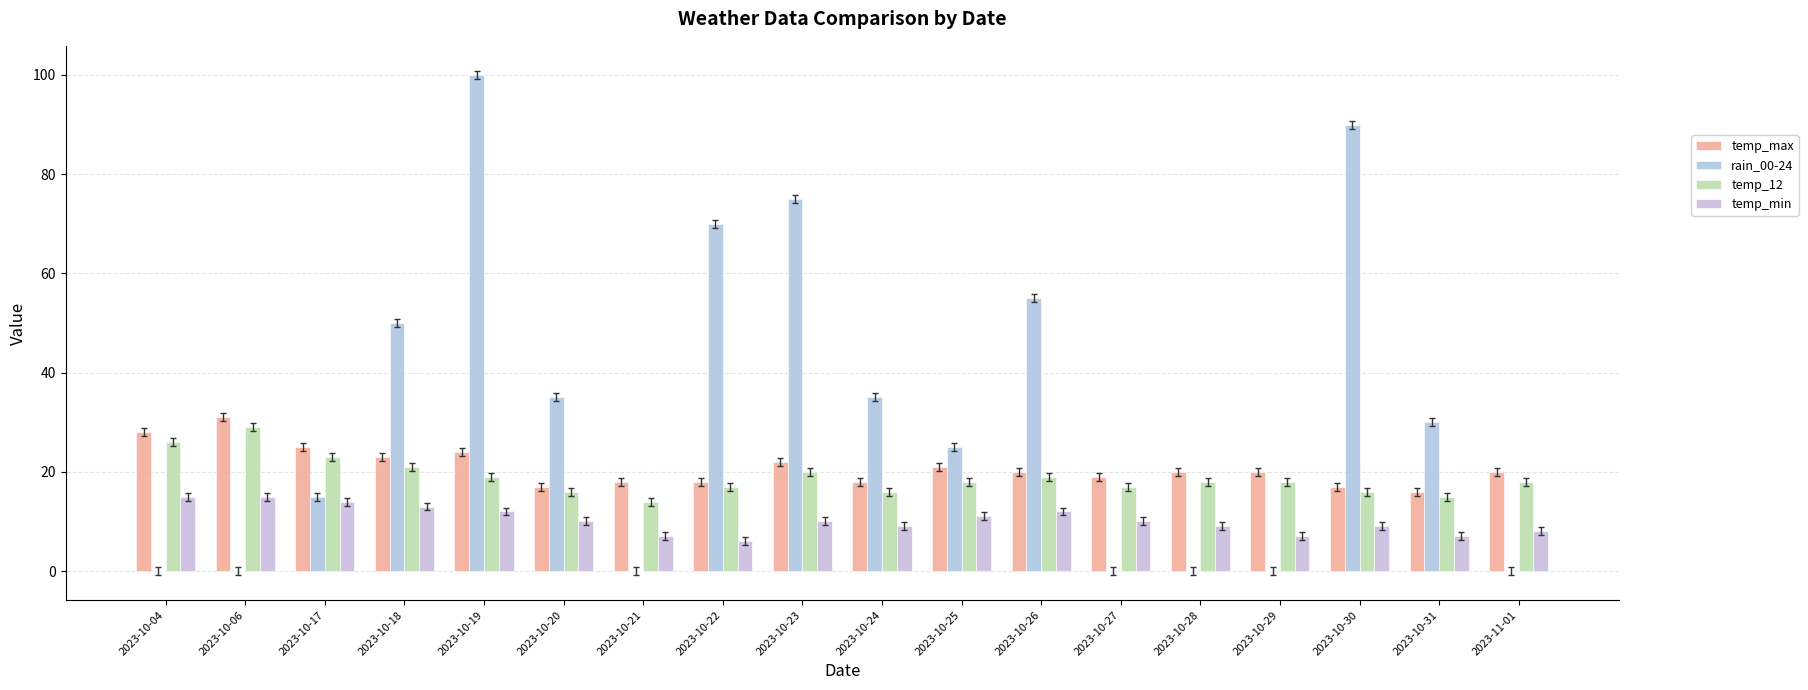

At which category is the sum across all series the highest?

2023-10-19